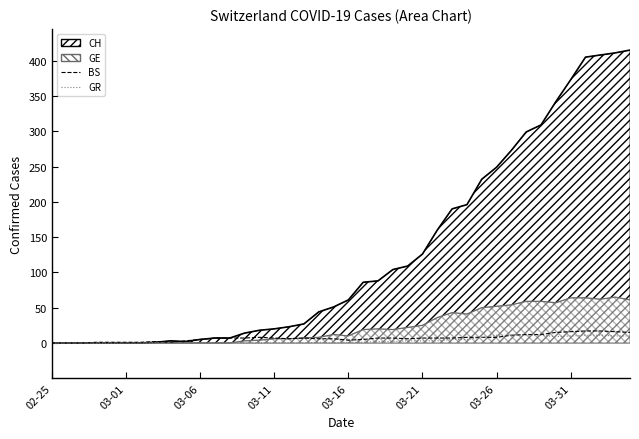

In BS, how many points are higher than both neighbors (excluding endpoints)?

3